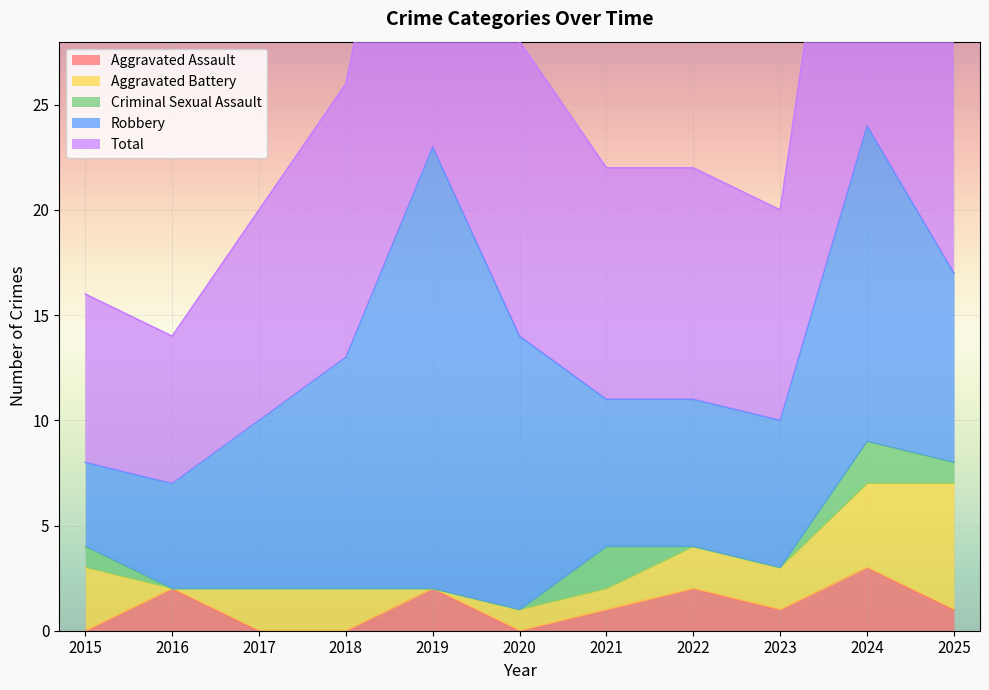

The Aggravated Battery series shows 3 at 2018. True or false?

False